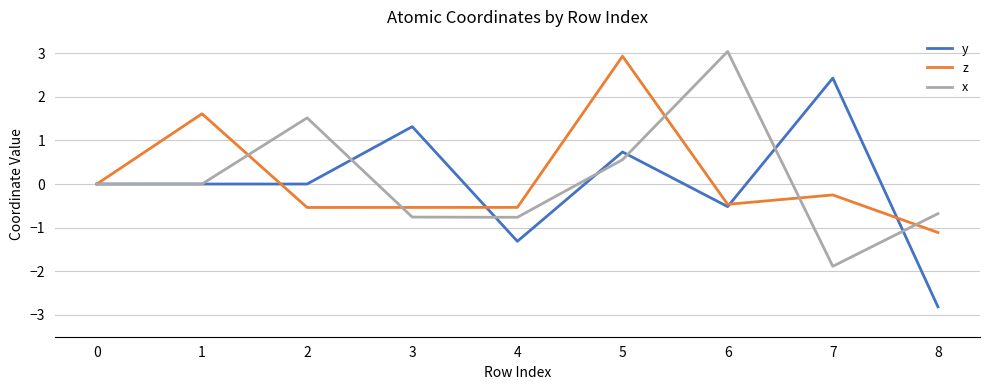

What is the maximum value for z?

2.9